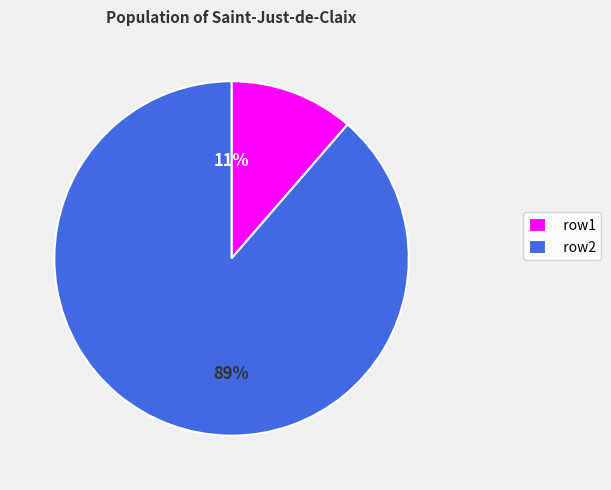

To the nearest percent, what portion does row2 represent?

89%